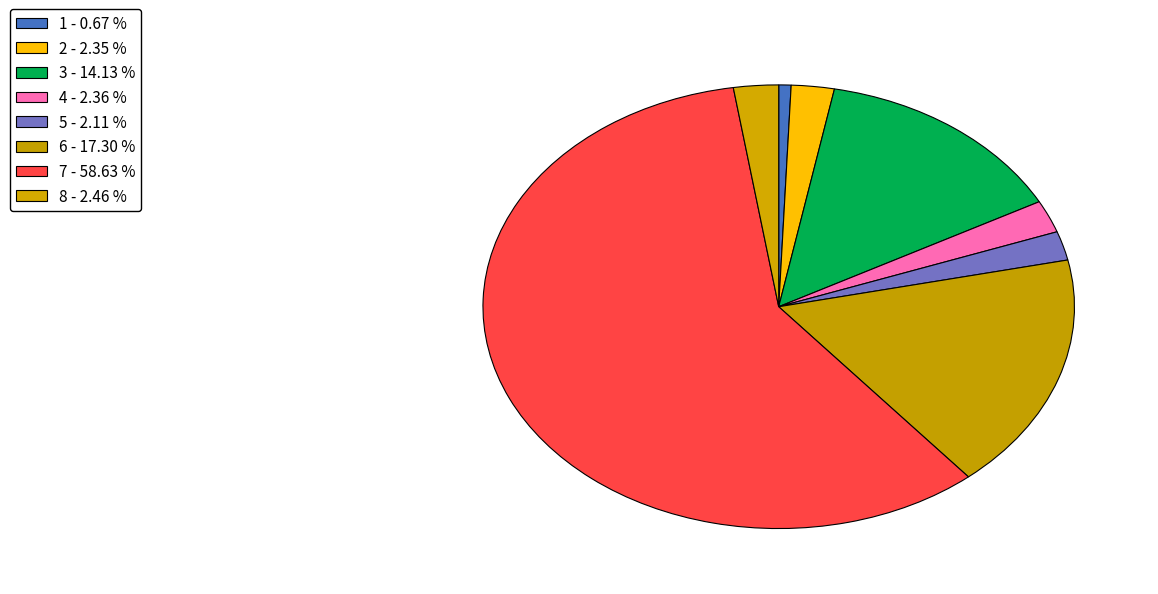

Count the number of slices in the pie.

8